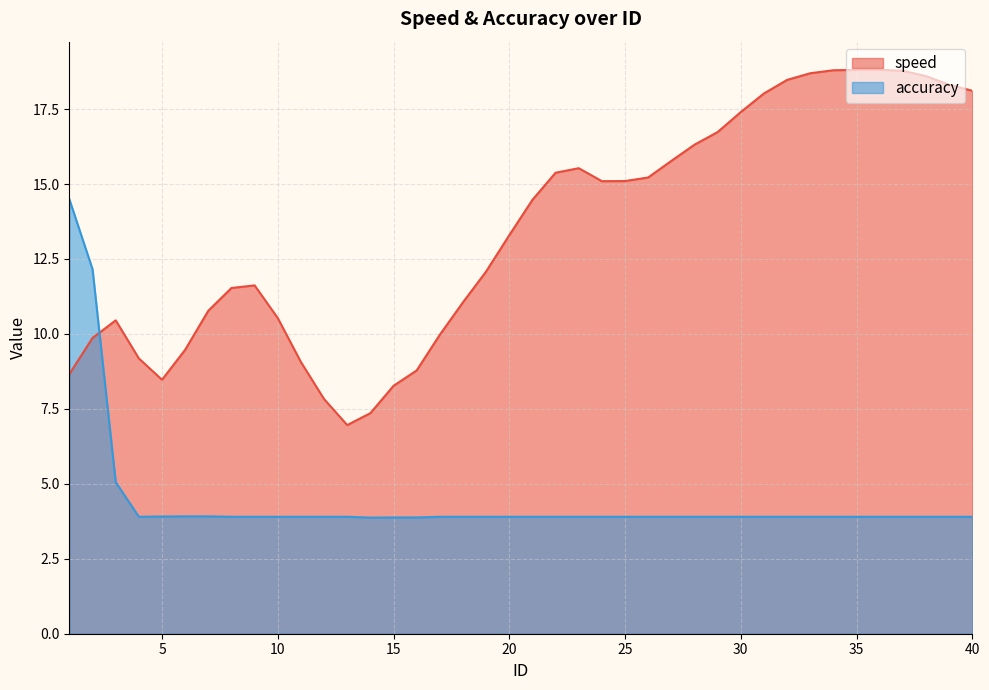

At which label does speed first exceed 14?

21